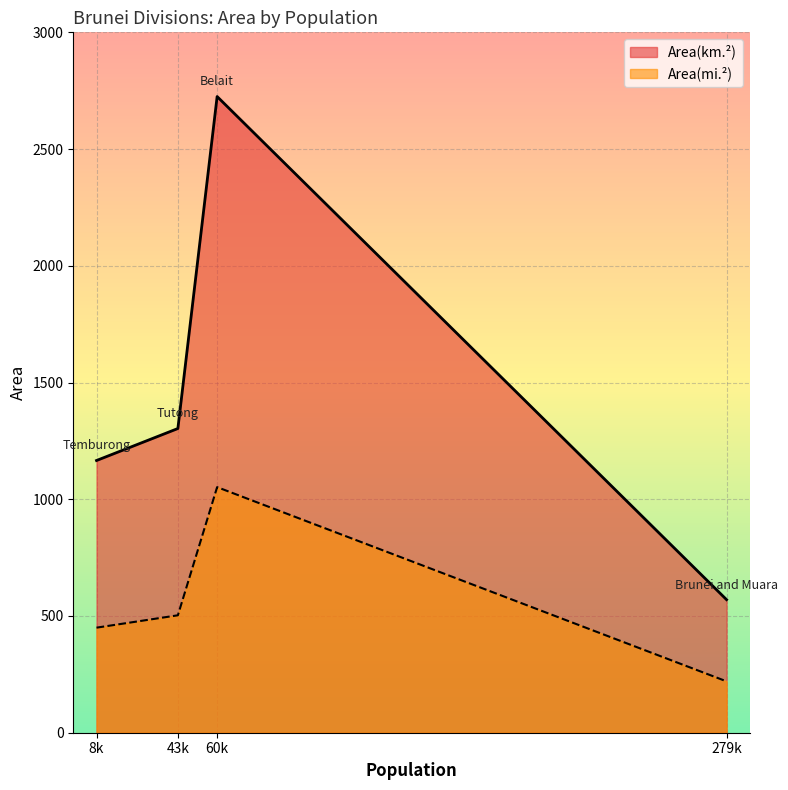

True or false: Area(mi.²) and Area(km.²) cross at least once.

False